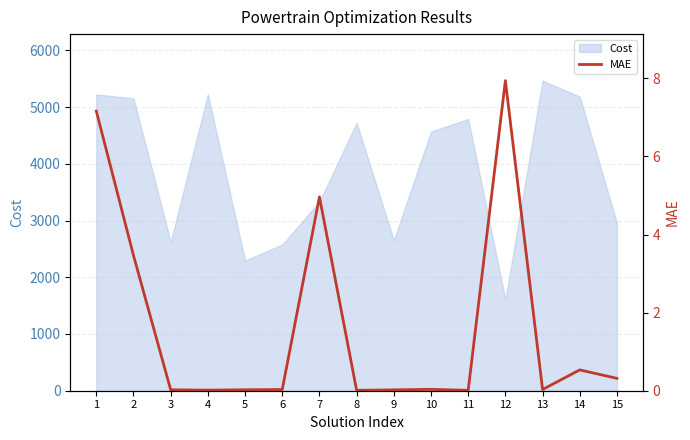

What is the lowest value of the Cost series?

1607.7